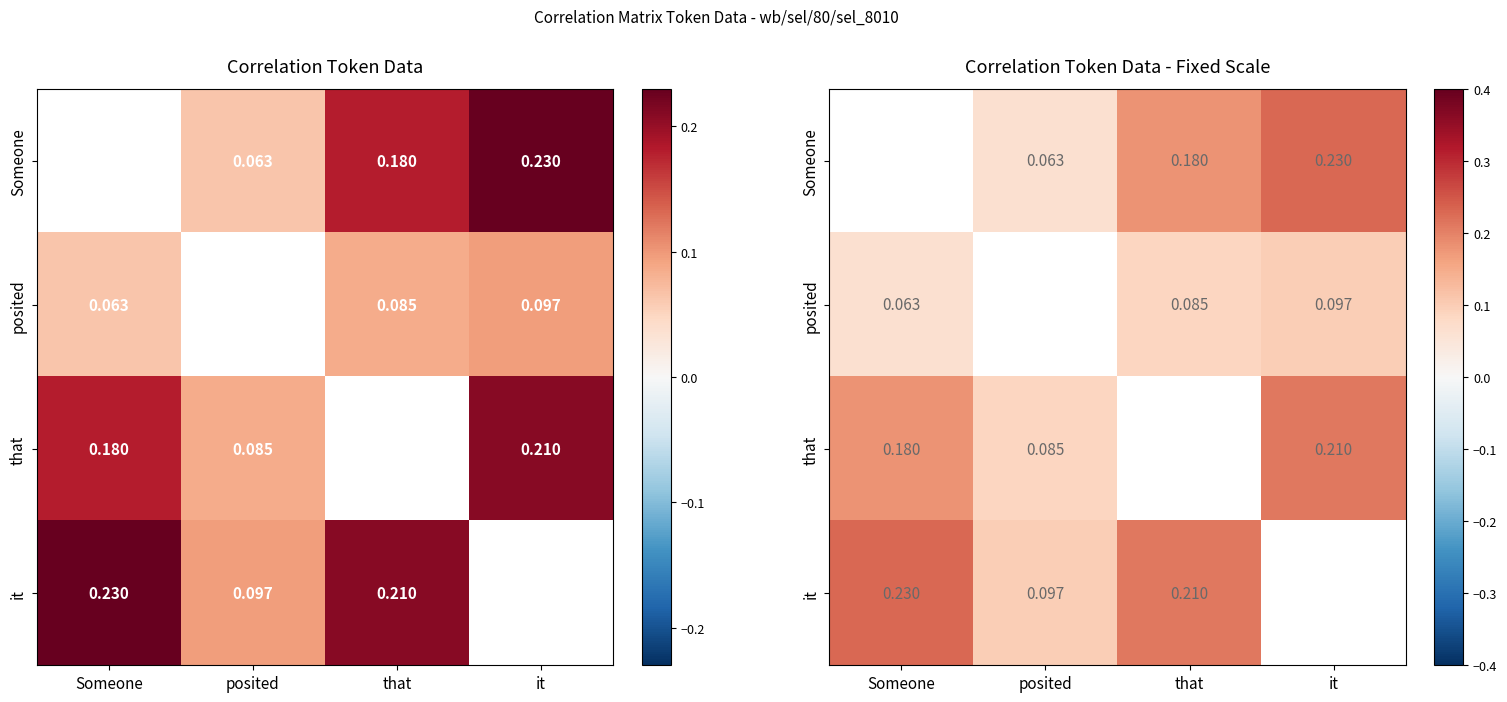

Rank the series at posited from highest to lowest value.

posited, it, that, Someone